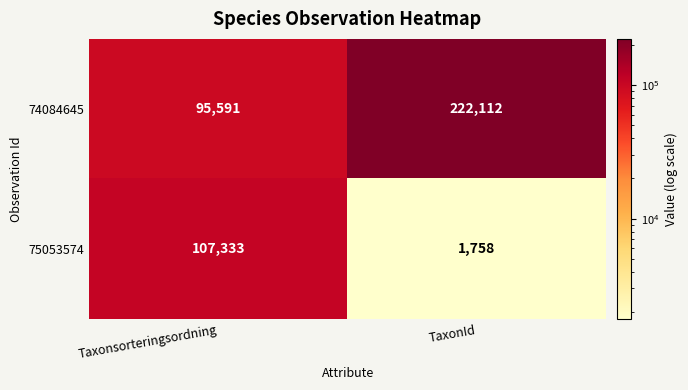

Count the number of categories in the chart.

2